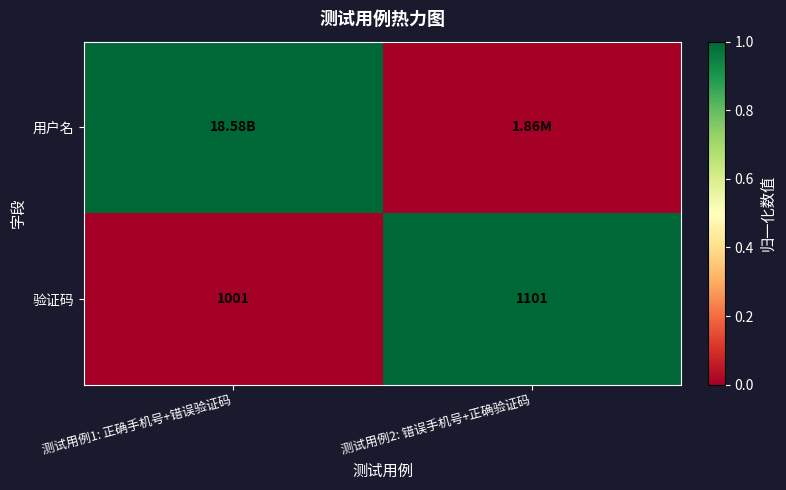

What is the average value of the 验证码 series?

1051